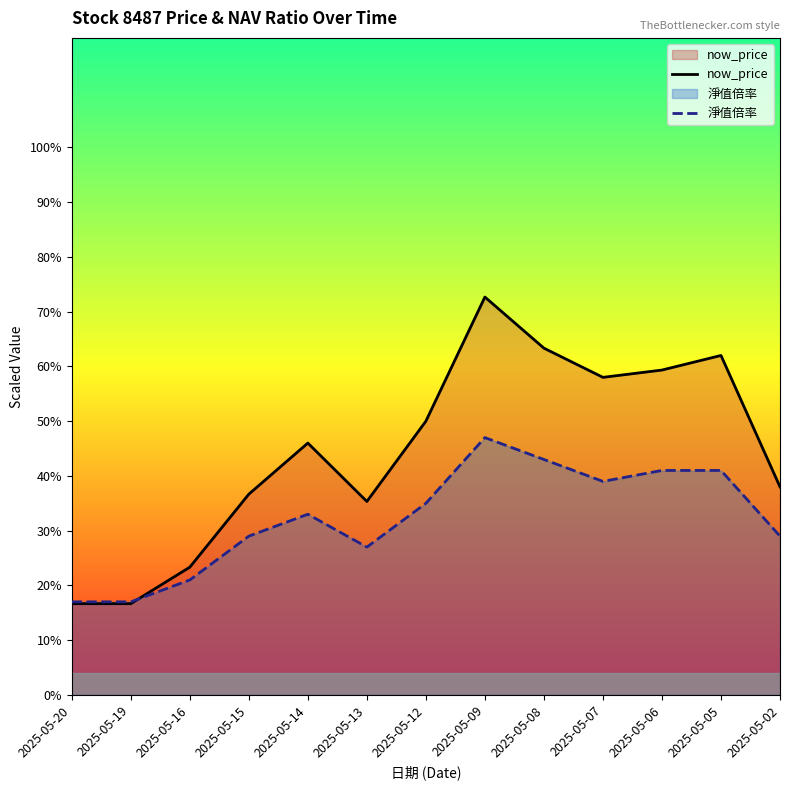

What is the approximate value of 淨值倍率 at 2025-05-19?

17.0